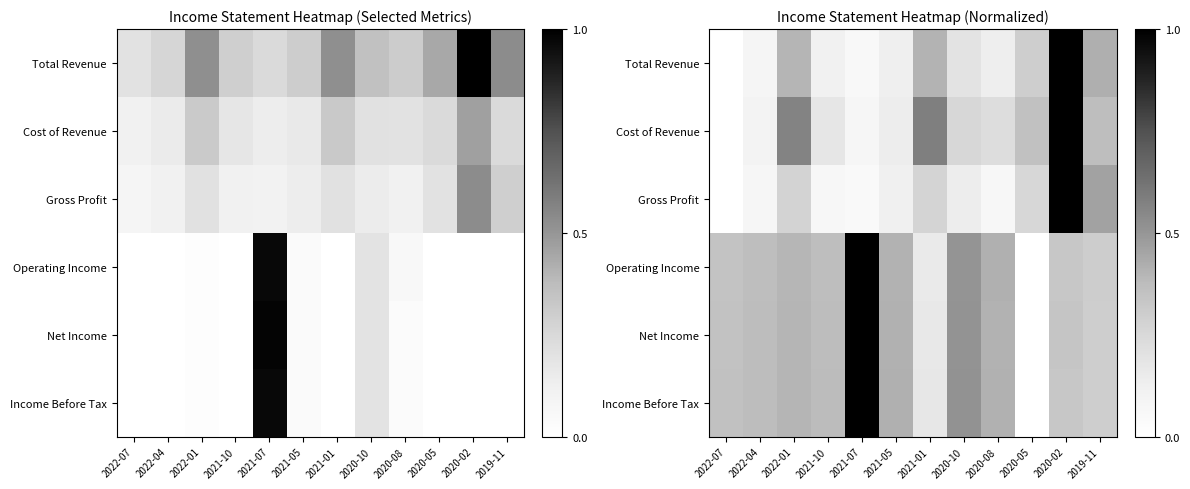

Which category has the lowest value across all series?

2022-07